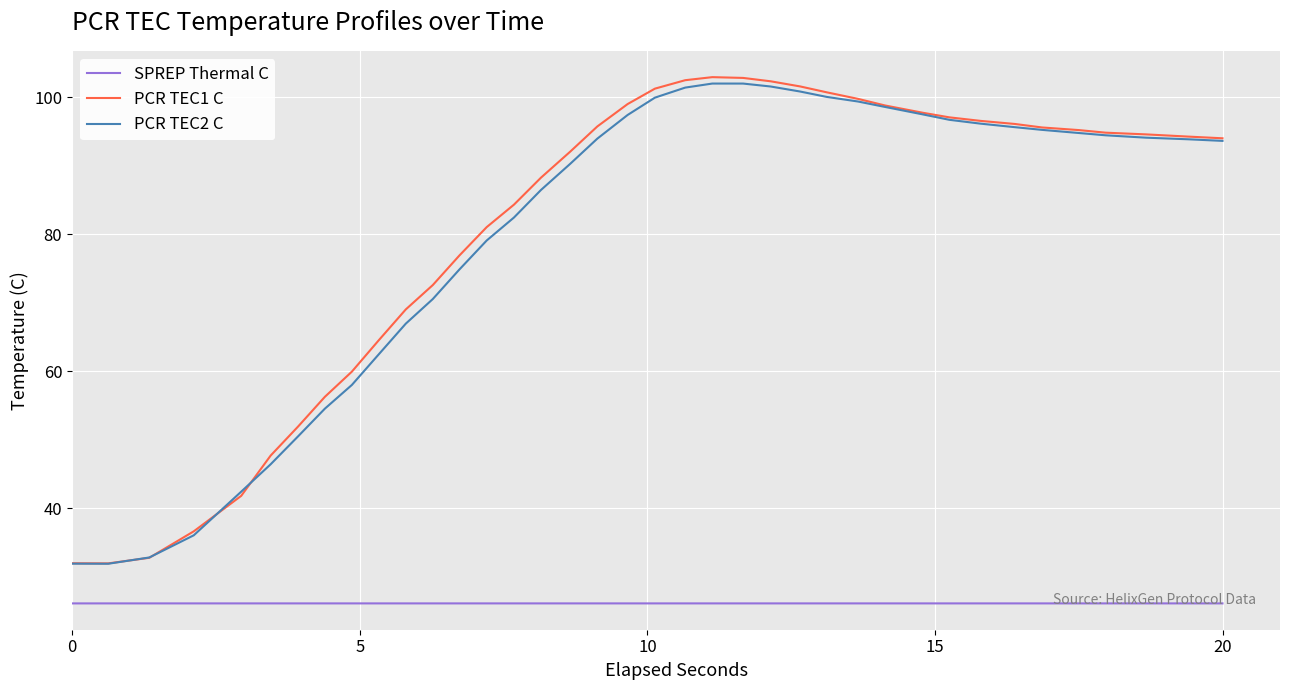

What is the lowest value of the PCR TEC1 C series?

31.9